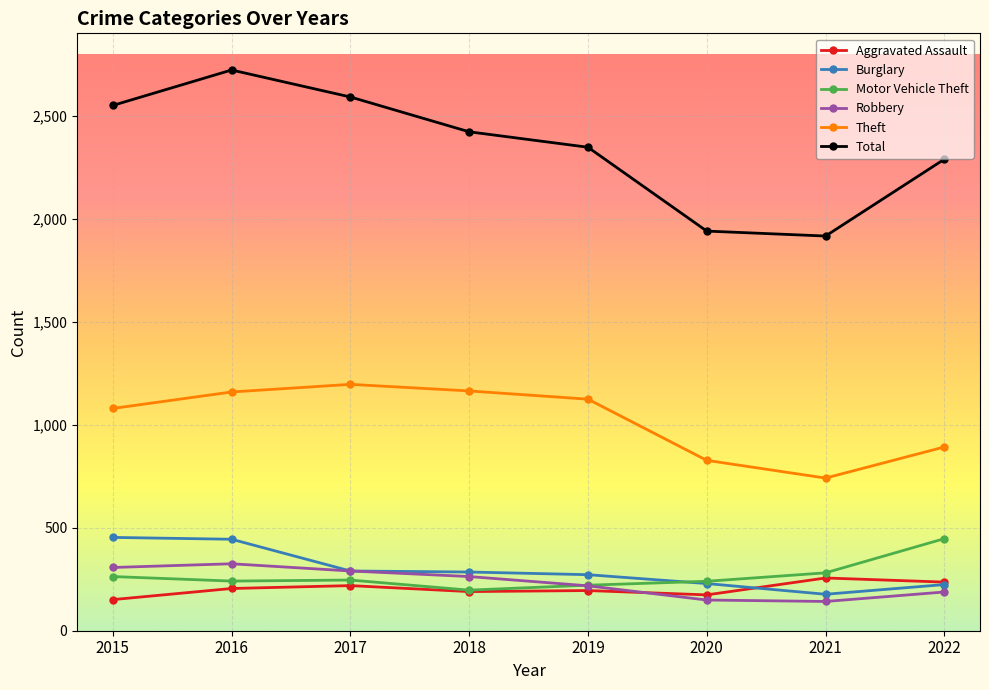

What is the difference between the maximum and minimum values in the Burglary series?

276